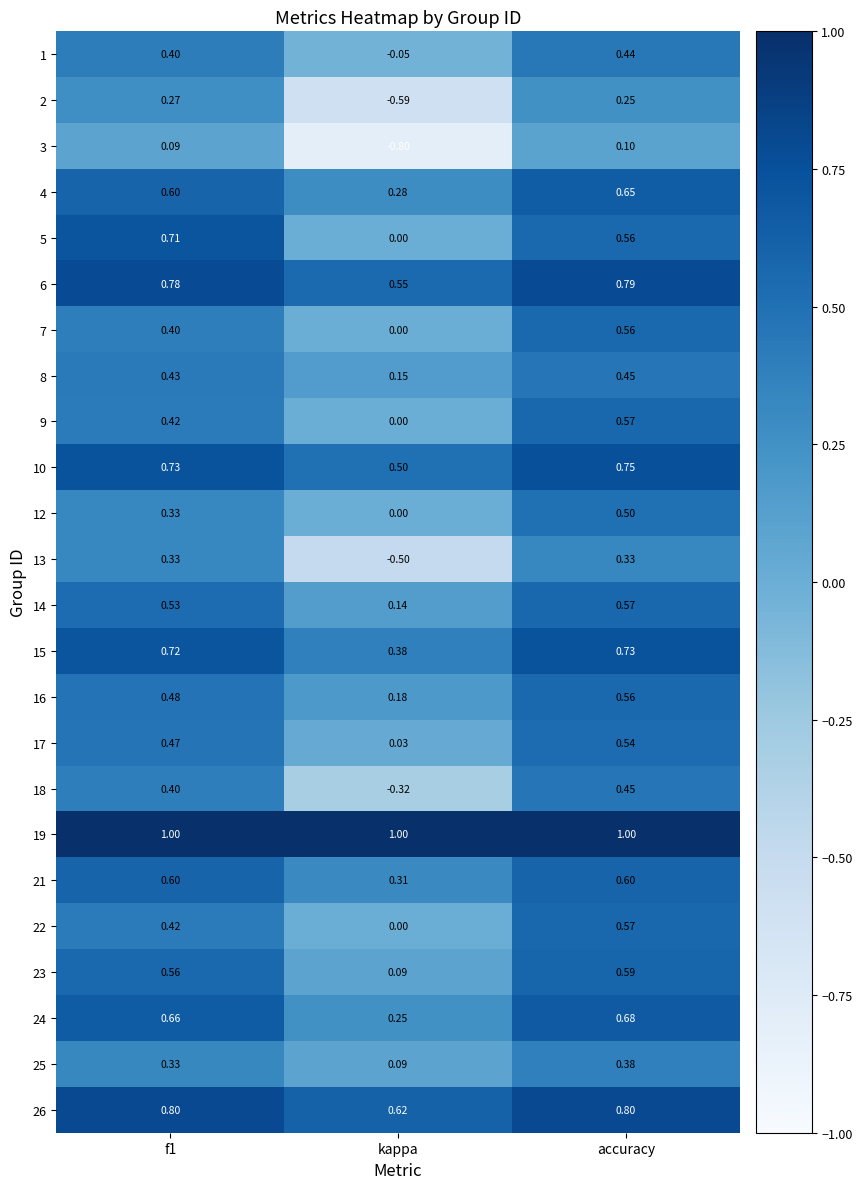

At which label does 2 reach its minimum?

kappa